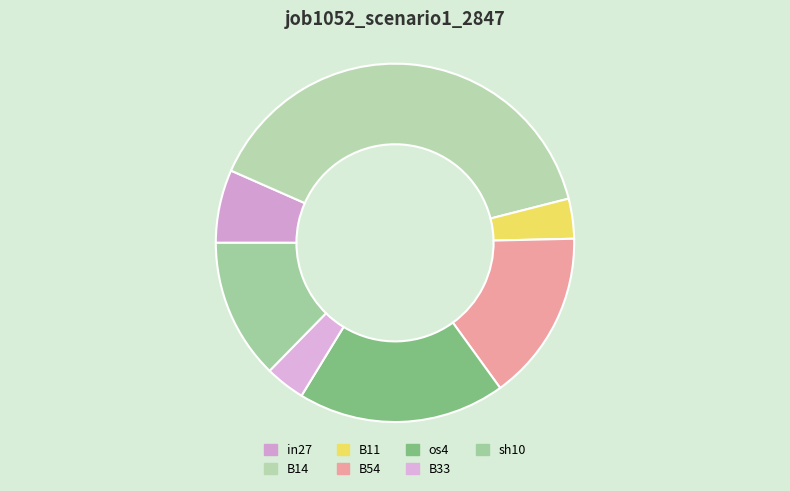

True or false: in27 accounts for 7% of the total.

True